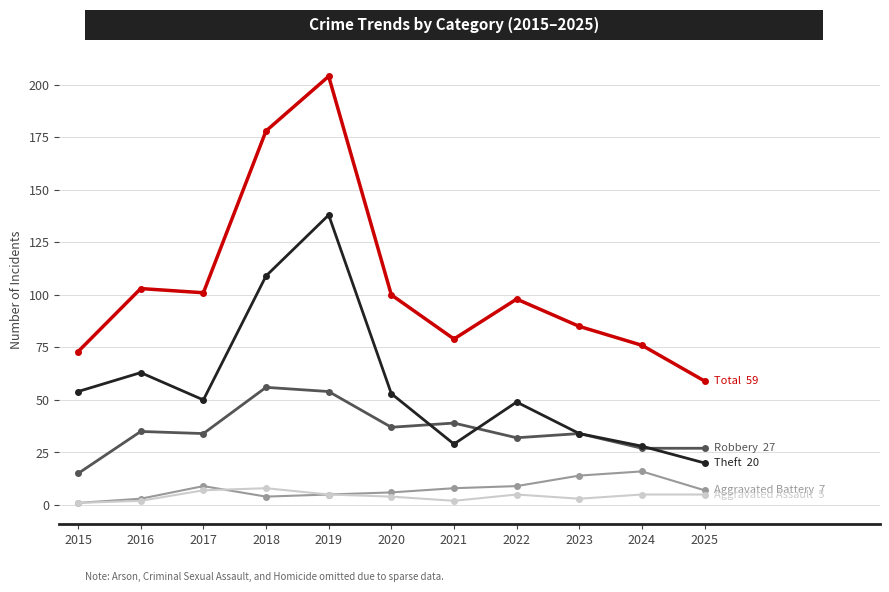

What is the maximum value shown in the chart?

204